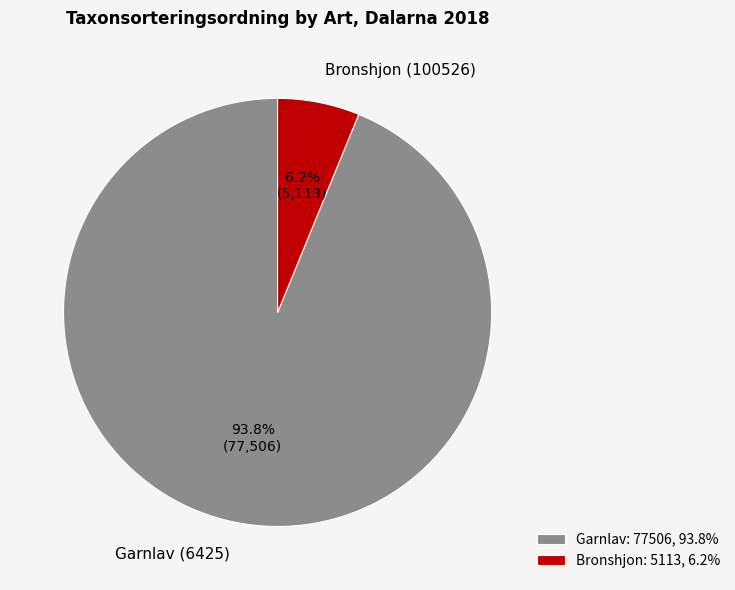

Is Garnlav (6425) the majority of the pie?

Yes